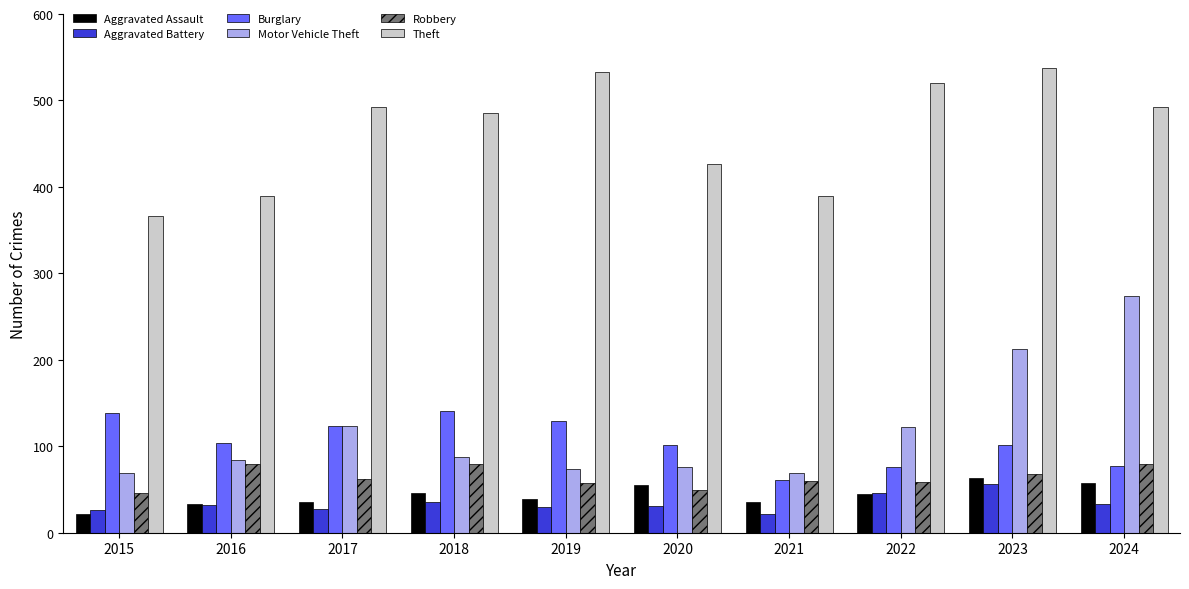

Is it true that Burglary equals 129 at 2019?

True